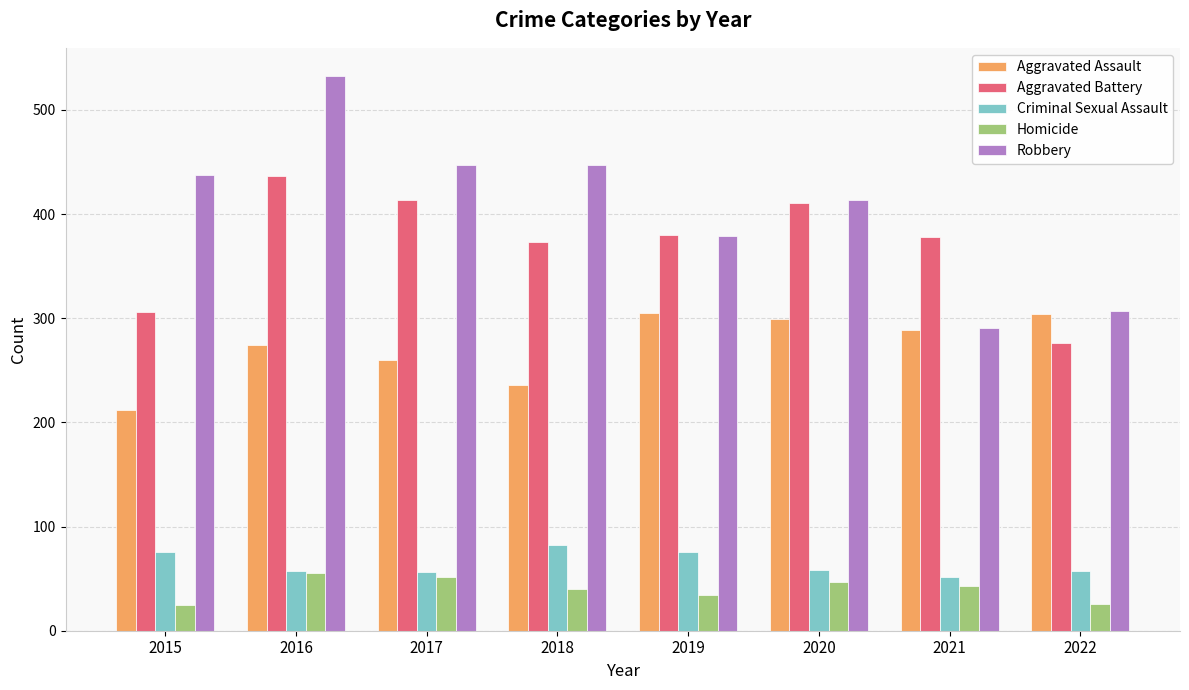

Which series has the widest spread of values?

Robbery